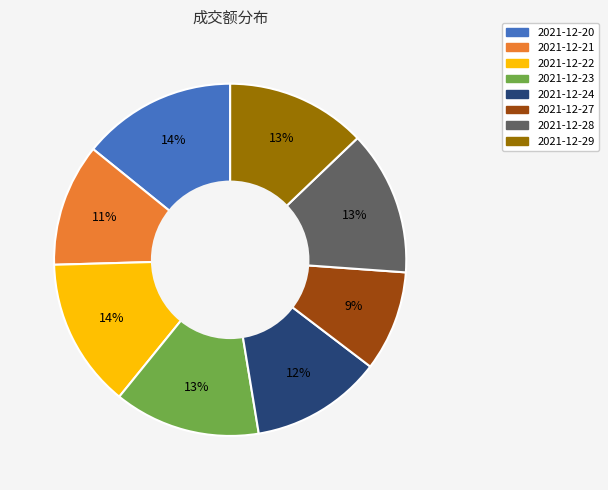

What is the smallest slice in the pie chart?

2021-12-27